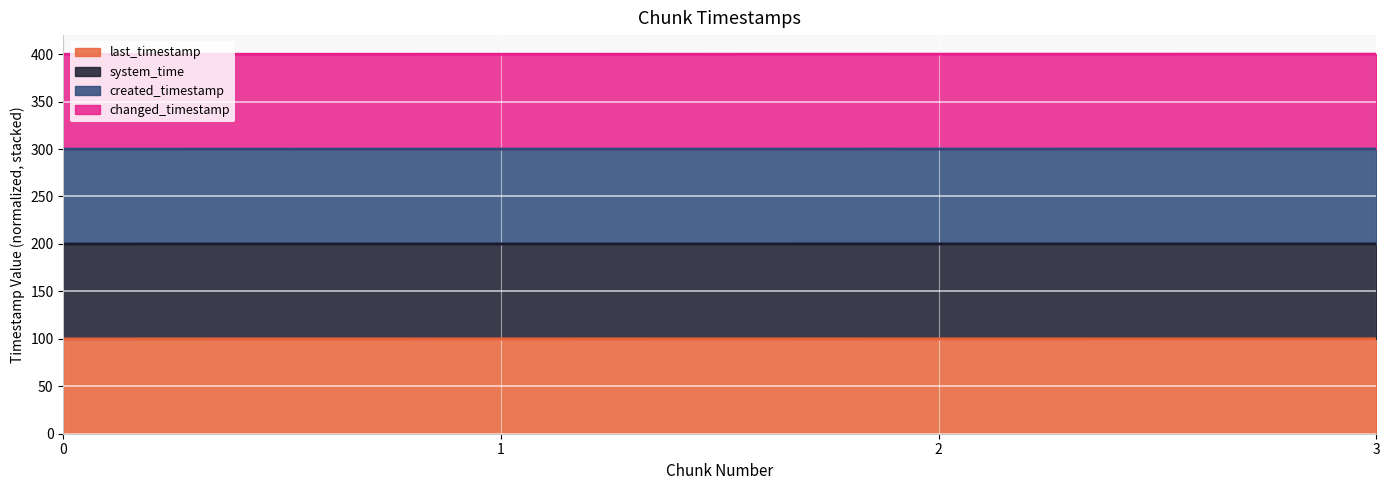

How many lines are shown in the chart?

4